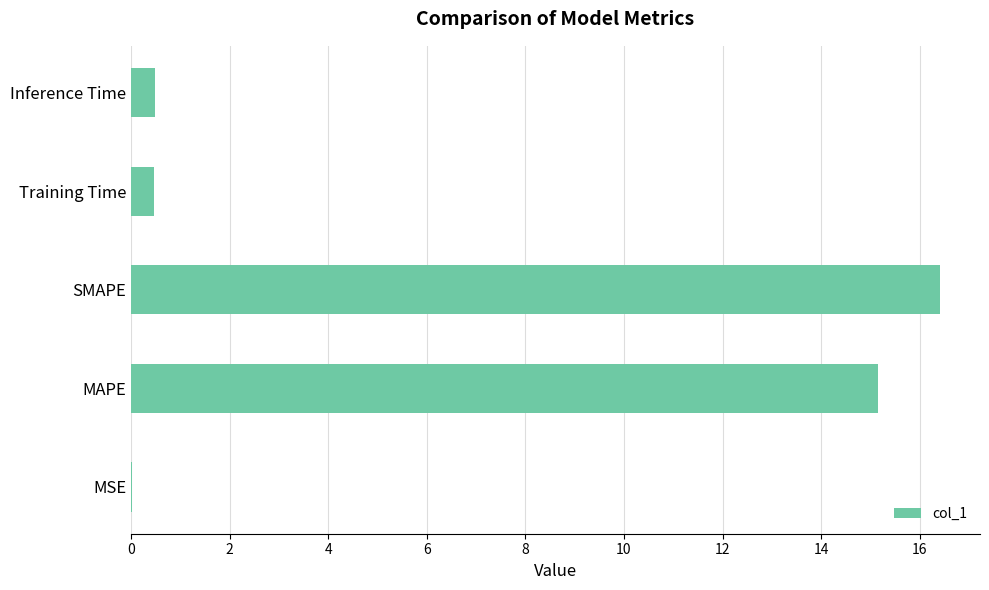

Which has a higher value, Inference Time or SMAPE?

SMAPE